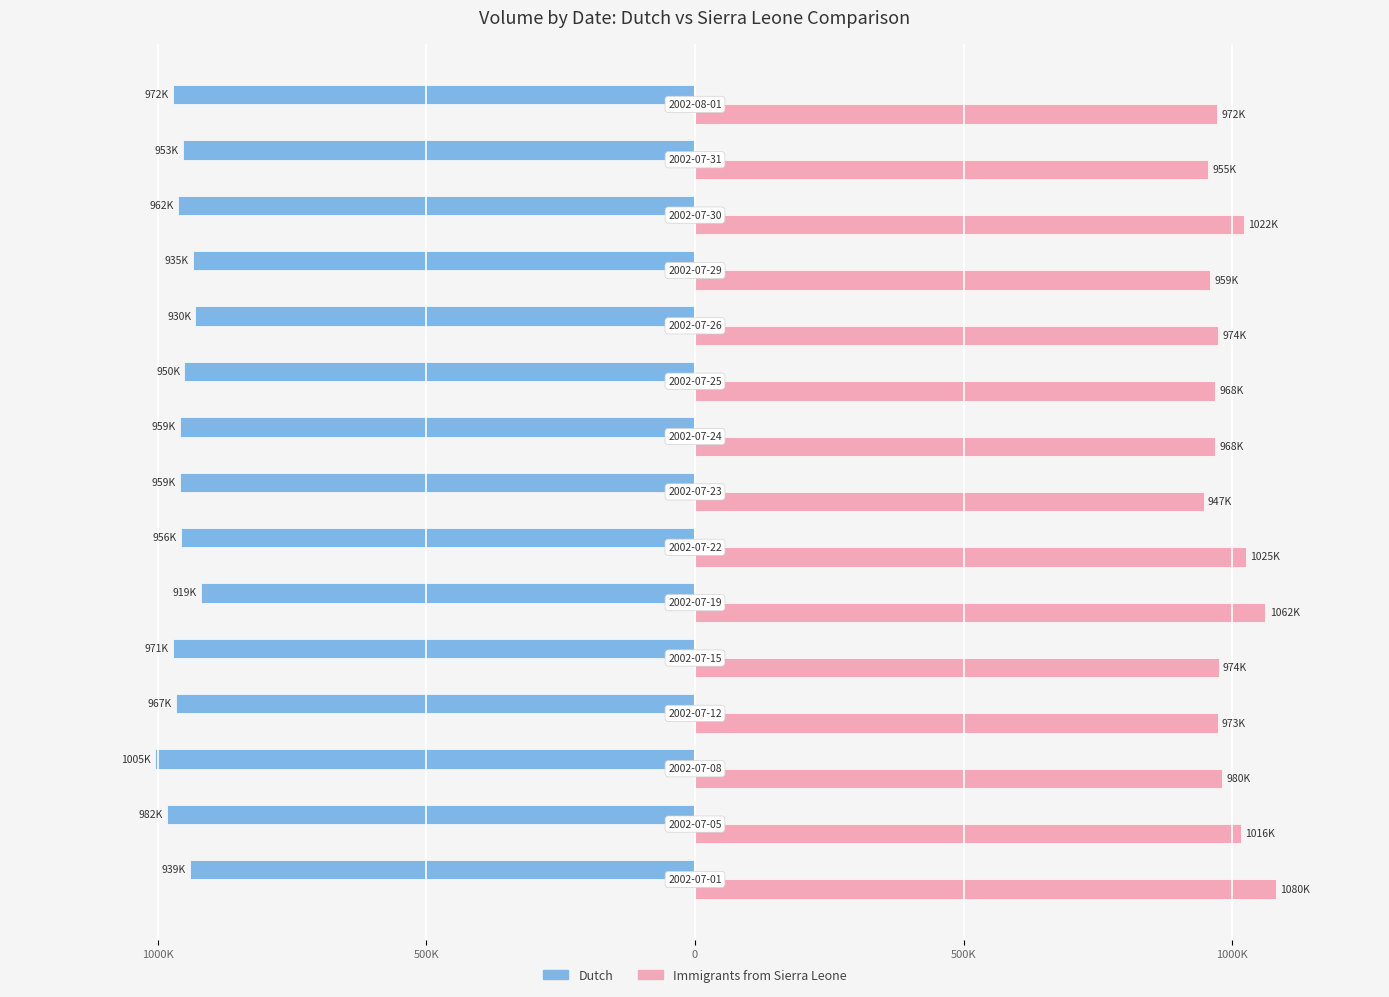

What are all the series names shown in the legend?

Dutch, Immigrants from Sierra Leone